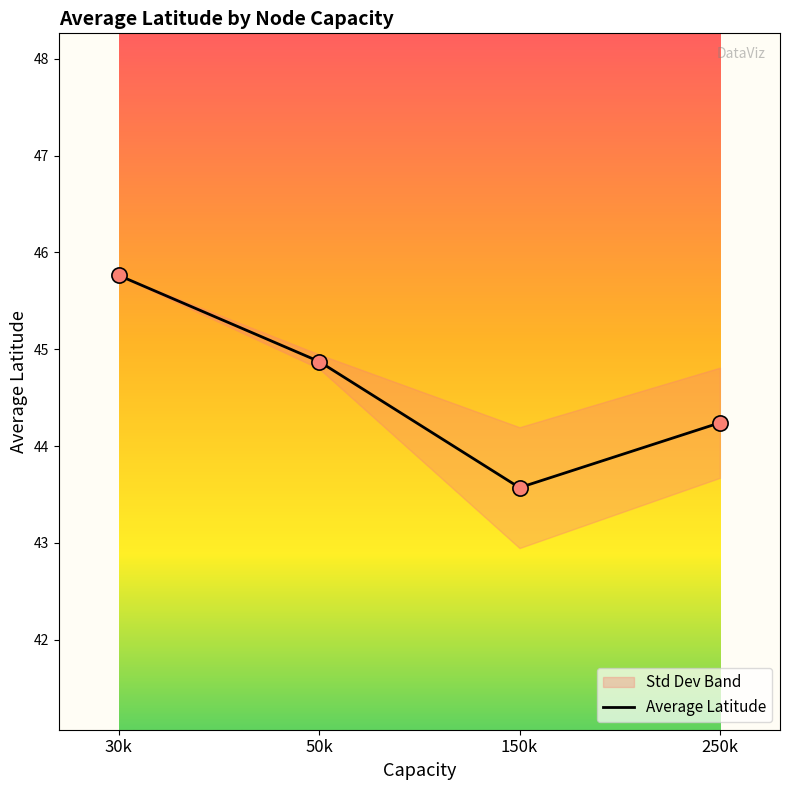

Between 50k and 30k, which is larger?

30k